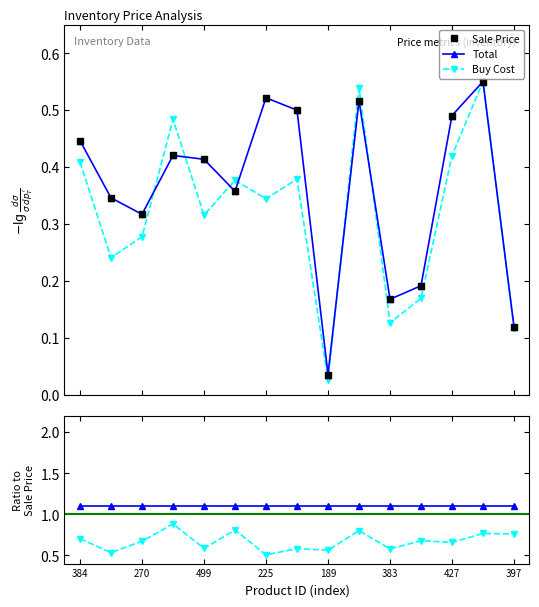

How many interior local valleys does the Buy Cost series have?

5